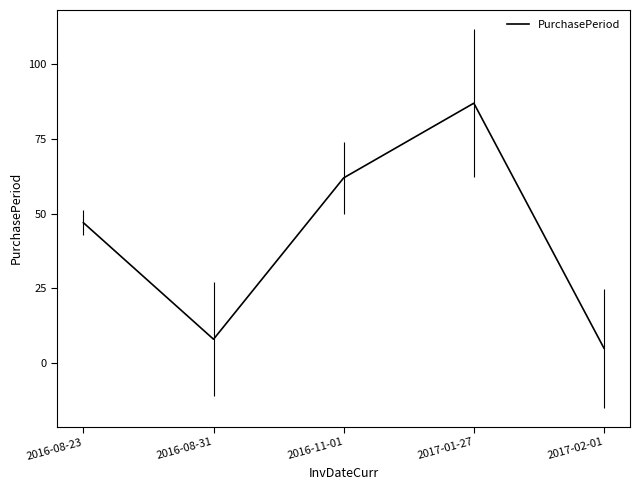

At which label is the value closest to 46?

2016-08-23